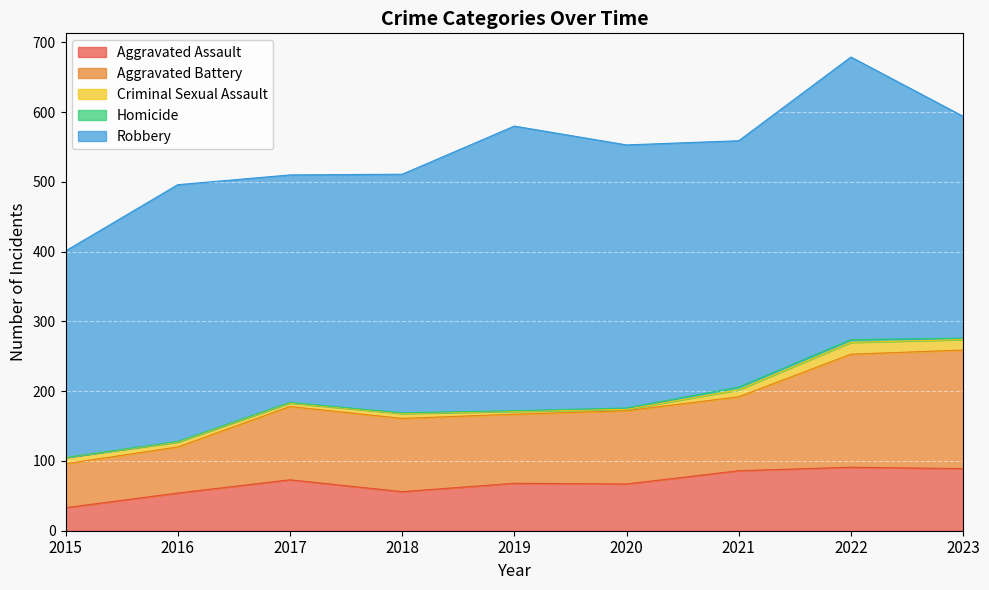

True or false: Homicide and Aggravated Battery cross at least once.

False